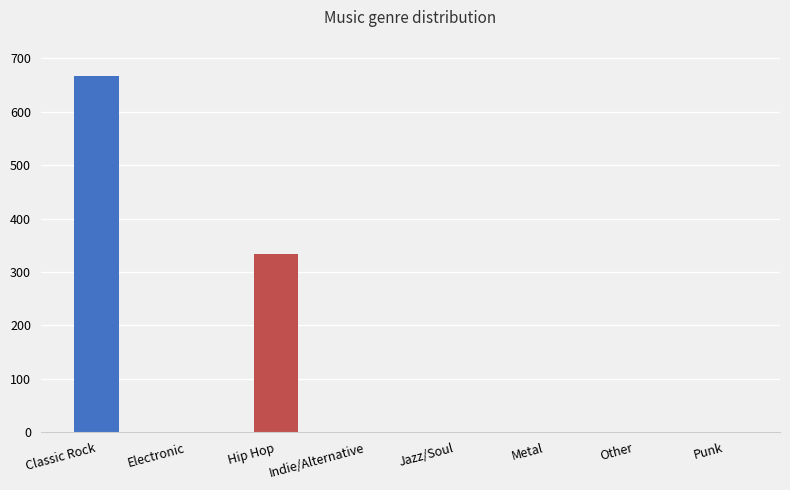

What is the greatest value displayed?

667